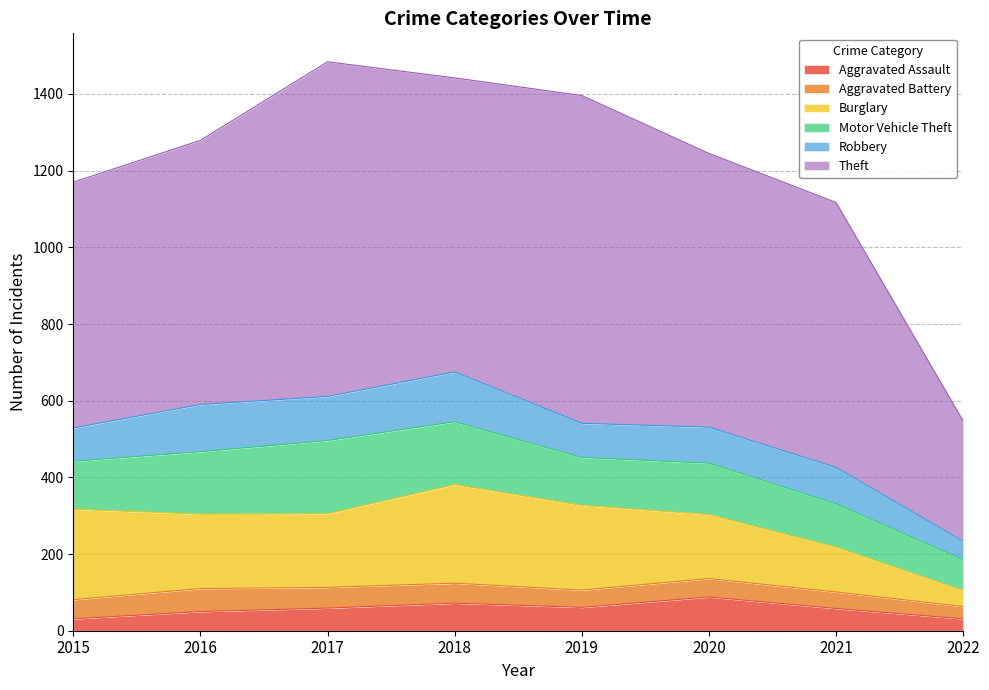

Reading left to right, what are all the values shown in this chart?

Aggravated Assault: 31	50	59	72	61	88	58	31
Aggravated Battery: 50	60	54	52	45	48	43	32
Burglary: 236	194	192	257	221	167	117	42
Motor Vehicle Theft: 125	163	191	164	125	134	113	80
Robbery: 87	123	115	130	89	94	95	48
Theft: 641	689	873	767	855	714	691	314